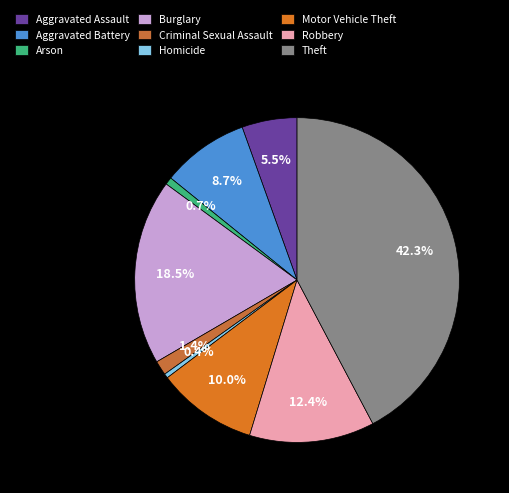

What is the largest slice in the pie chart?

Theft